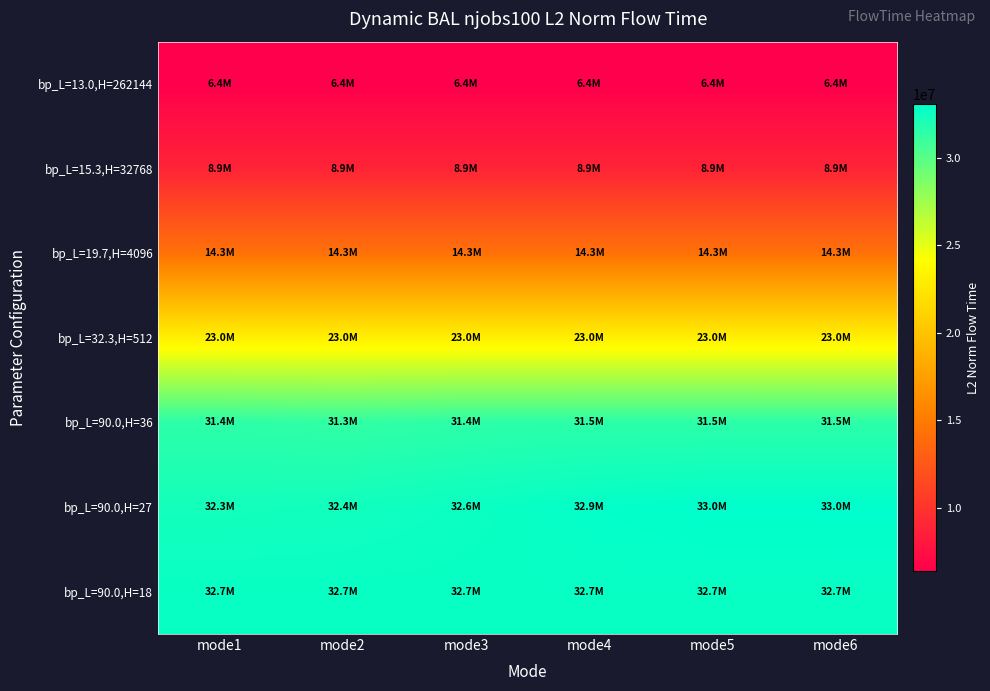

How many data points does each series have?

6